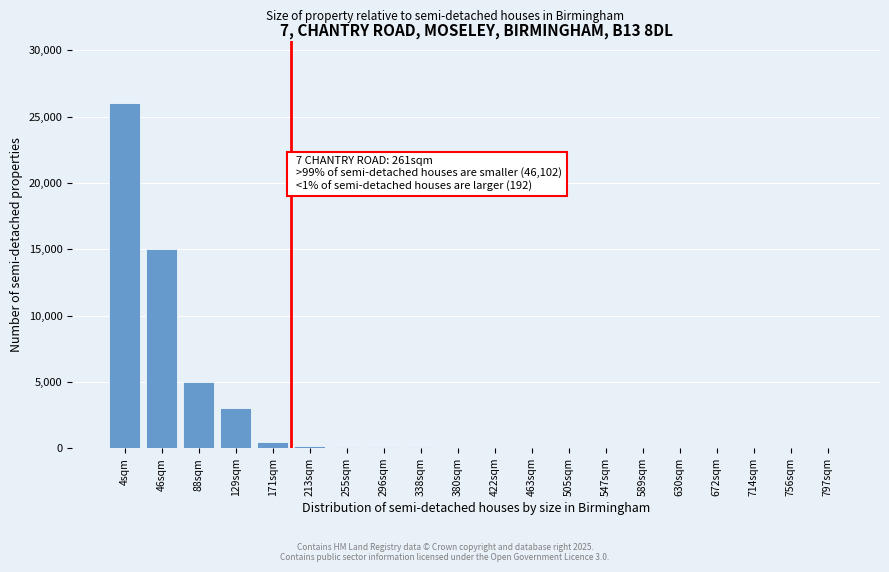

What is the change in value from 4sqm to 46sqm?

-11000